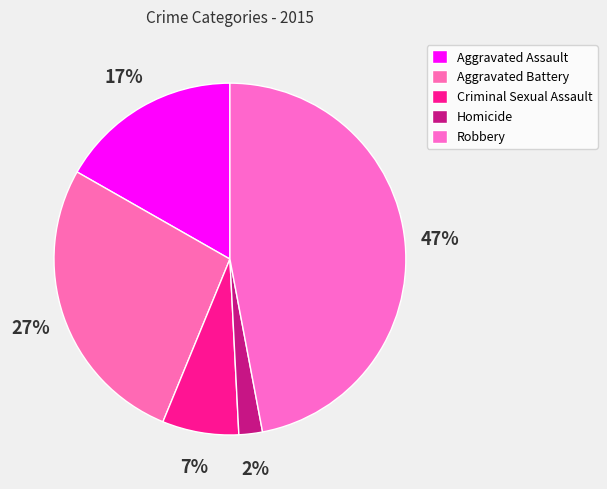

Count the number of slices in the pie.

5